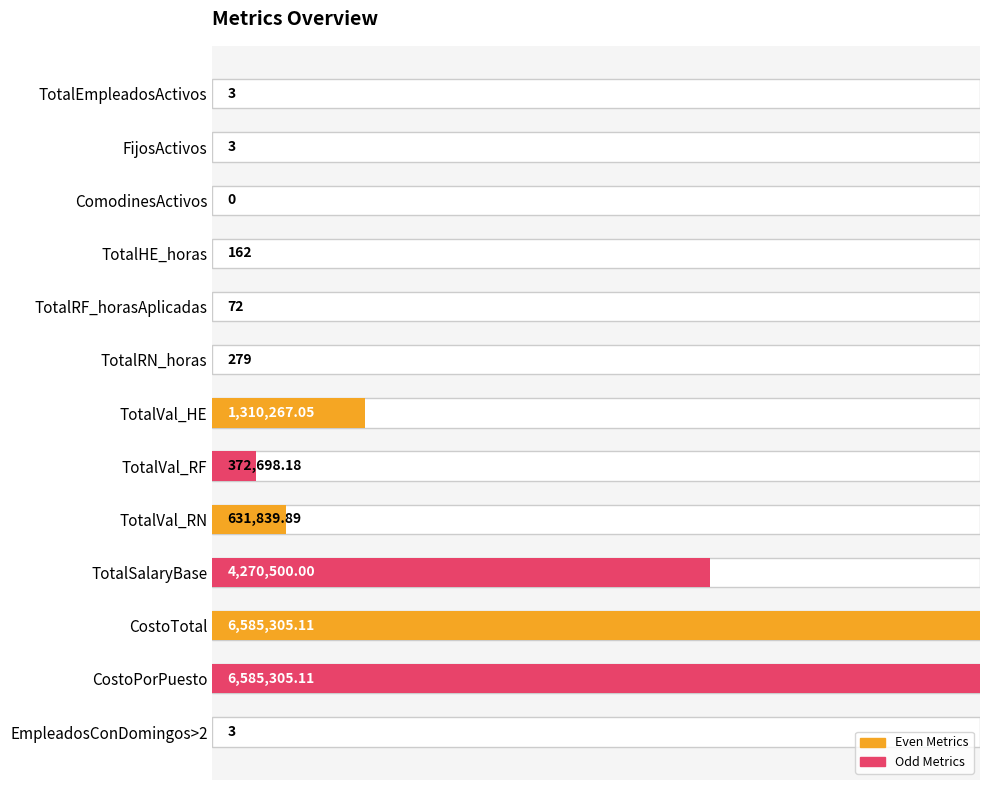

Reading left to right, extract all data points from this chart.

0=0.0	1=0.0	2=0.0	3=0.0	4=0.0	5=0.0	6=0.2	7=0.1	8=0.1	9=0.6	10=1.0	11=1.0	12=0.0